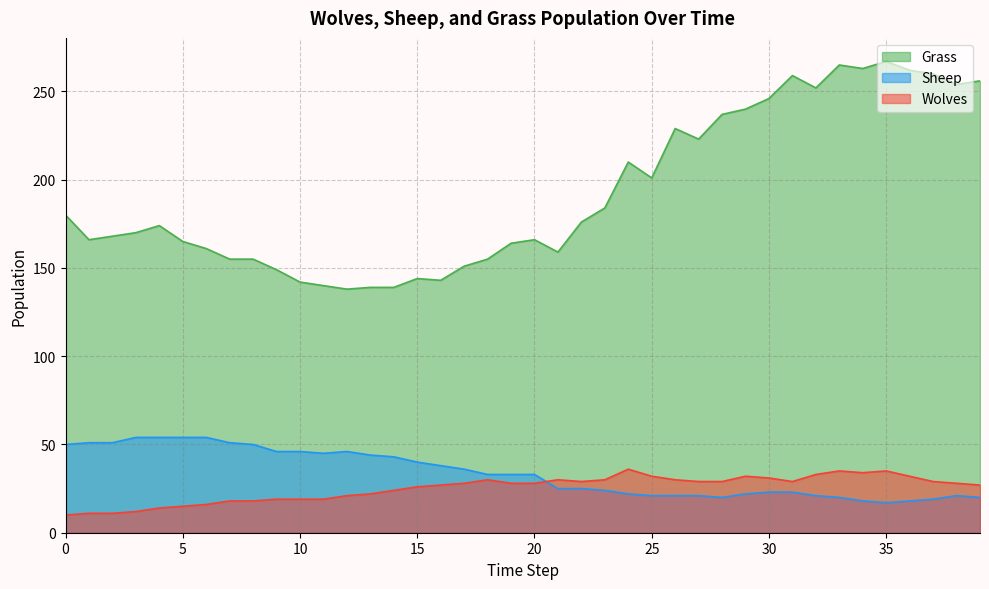

Which has a higher value, 17 or 31?

31